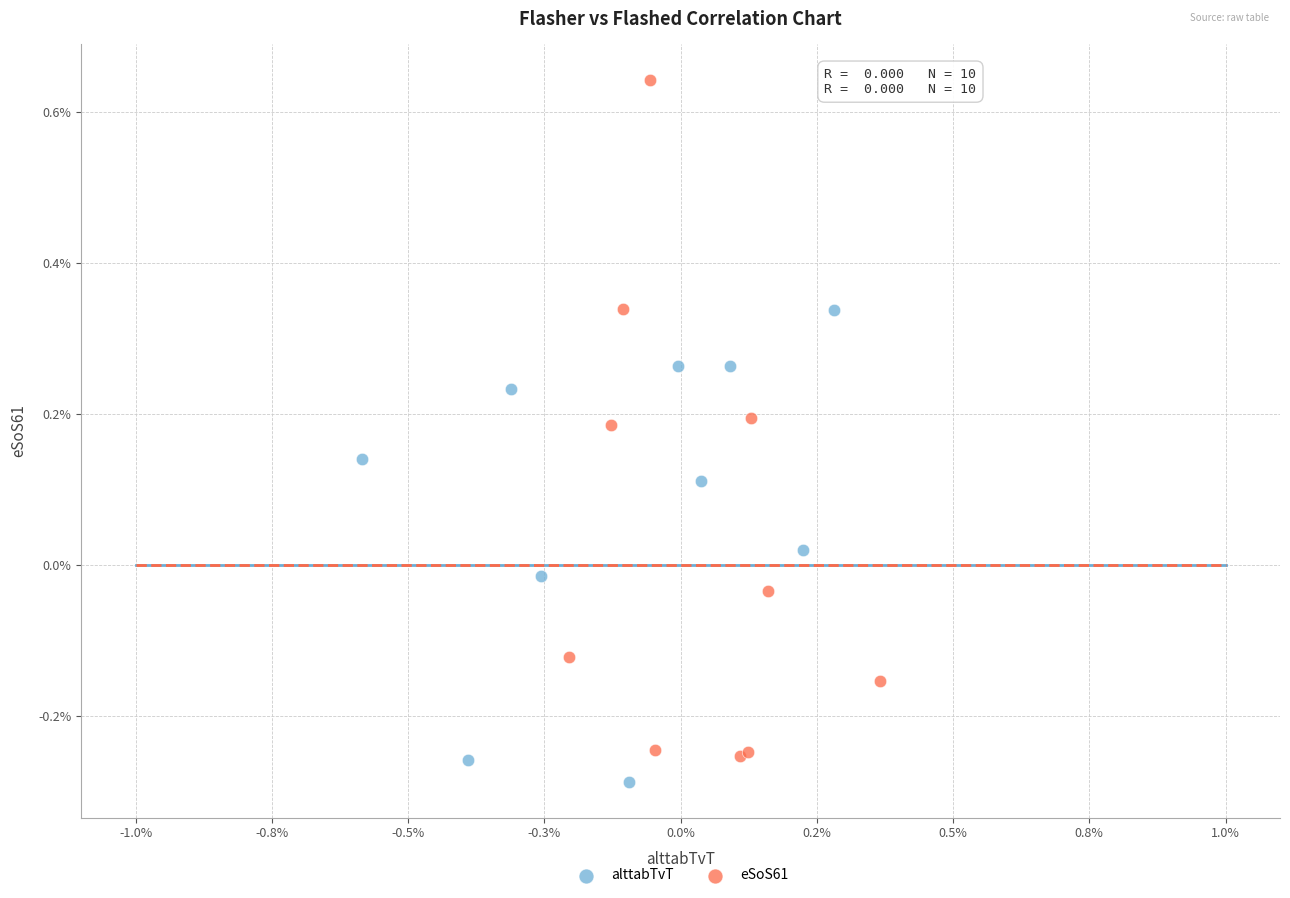

What are all the series names shown in the legend?

alttabTvT, eSoS61